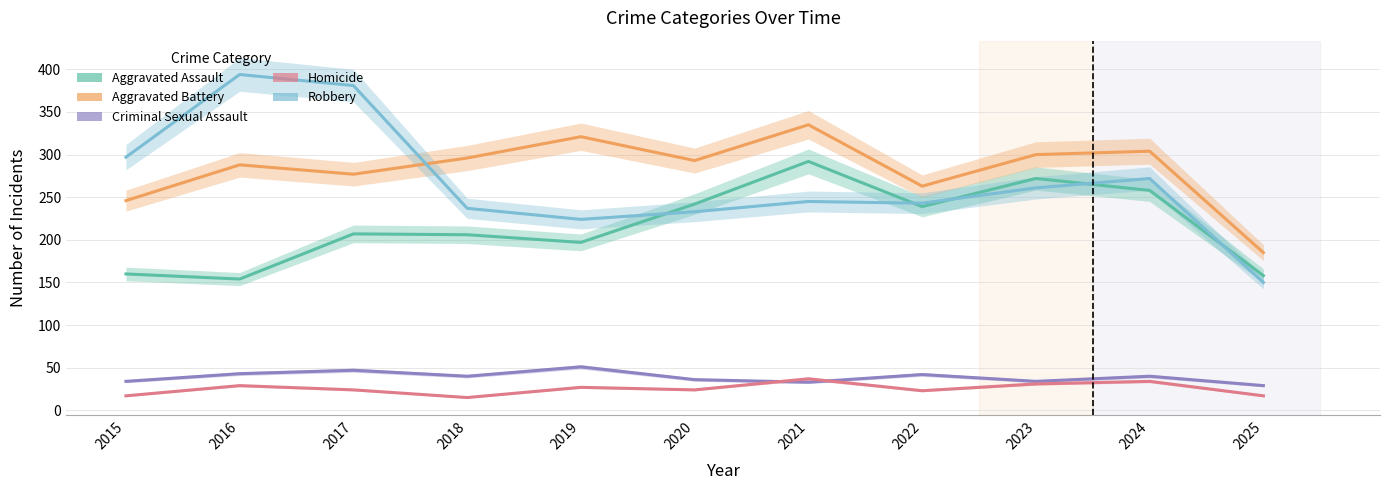

What is the value of the Aggravated Assault point at the 8th from the left?

239